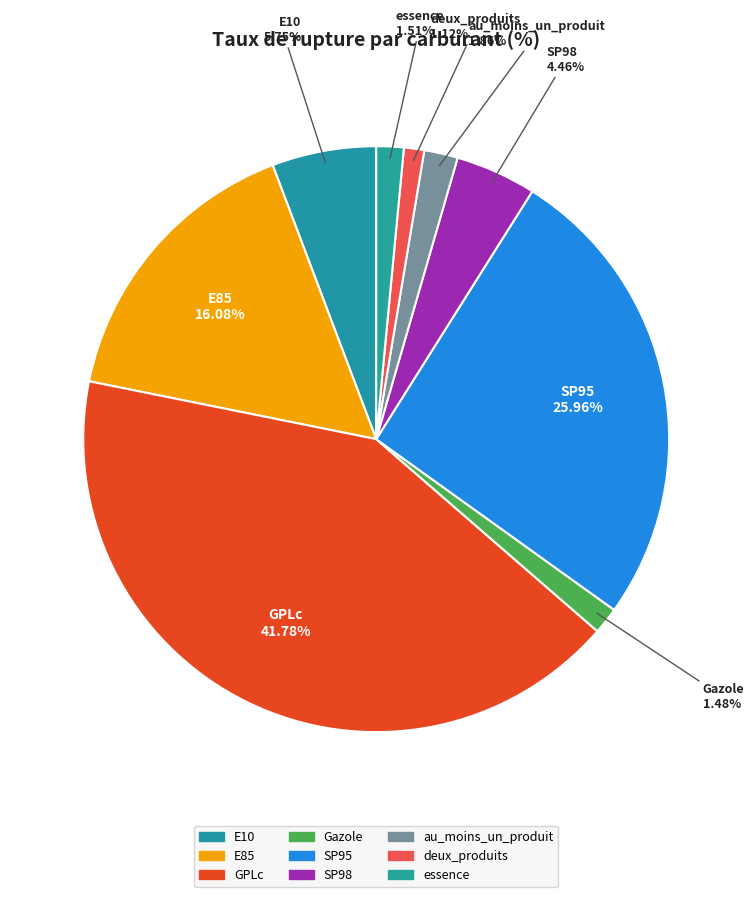

How many slices are in this pie chart?

9